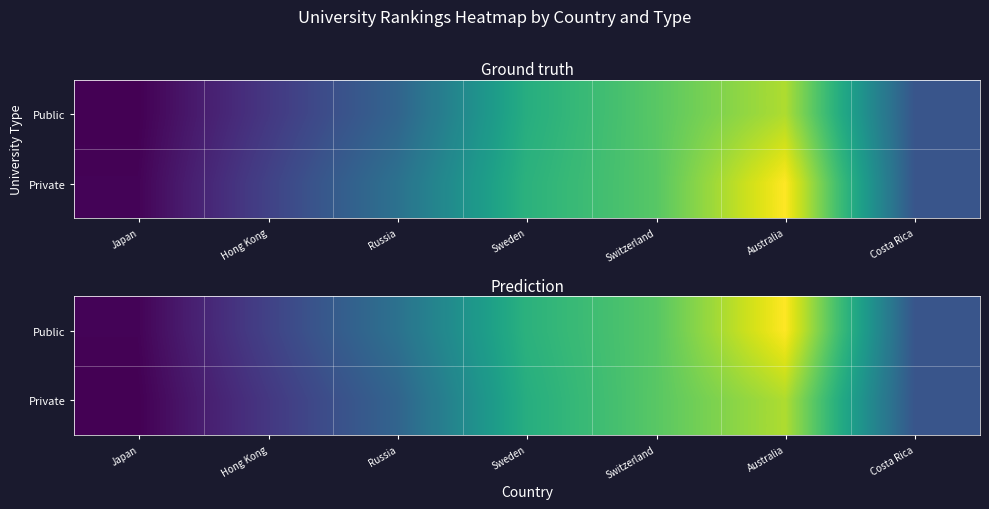

At which label is Public closest to 536?

Russia